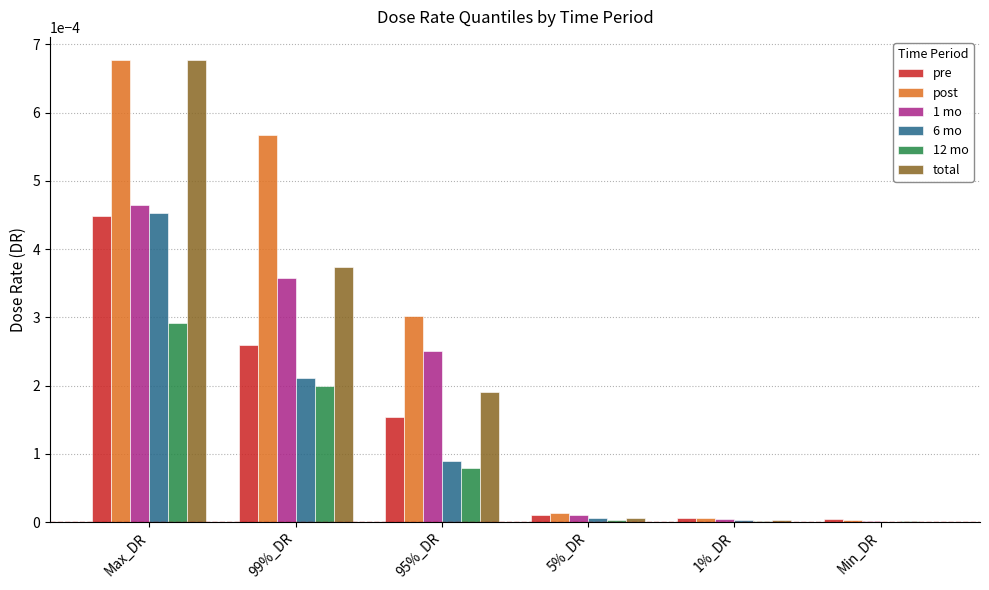

Which series has the largest total across all categories?

post